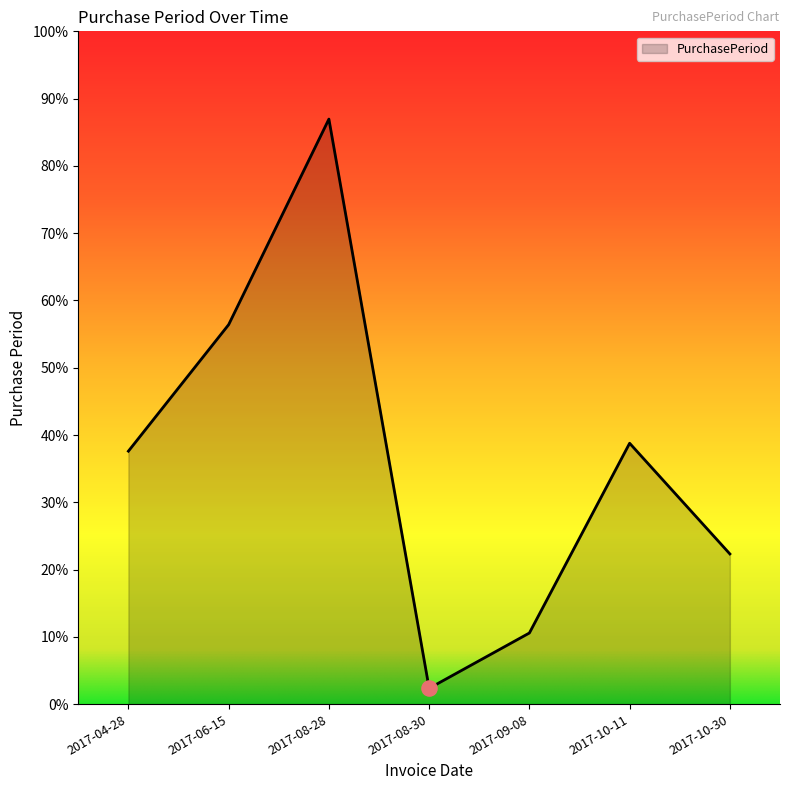

Between 2017-06-15 and 2017-09-08, which is larger?

2017-06-15